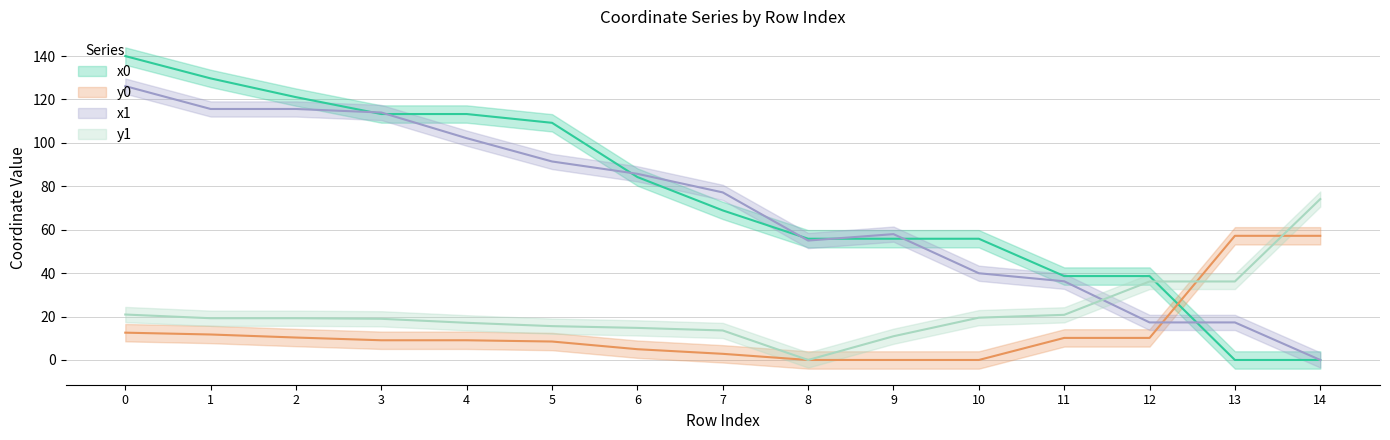

How many positive values does the y1 series have?

14